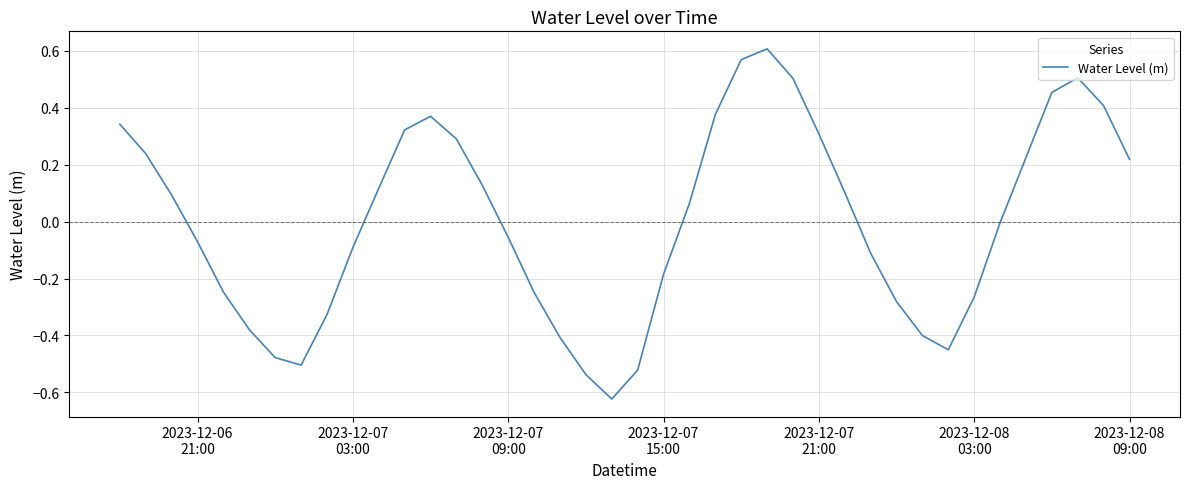

What is the difference between the maximum and minimum values?

1.2